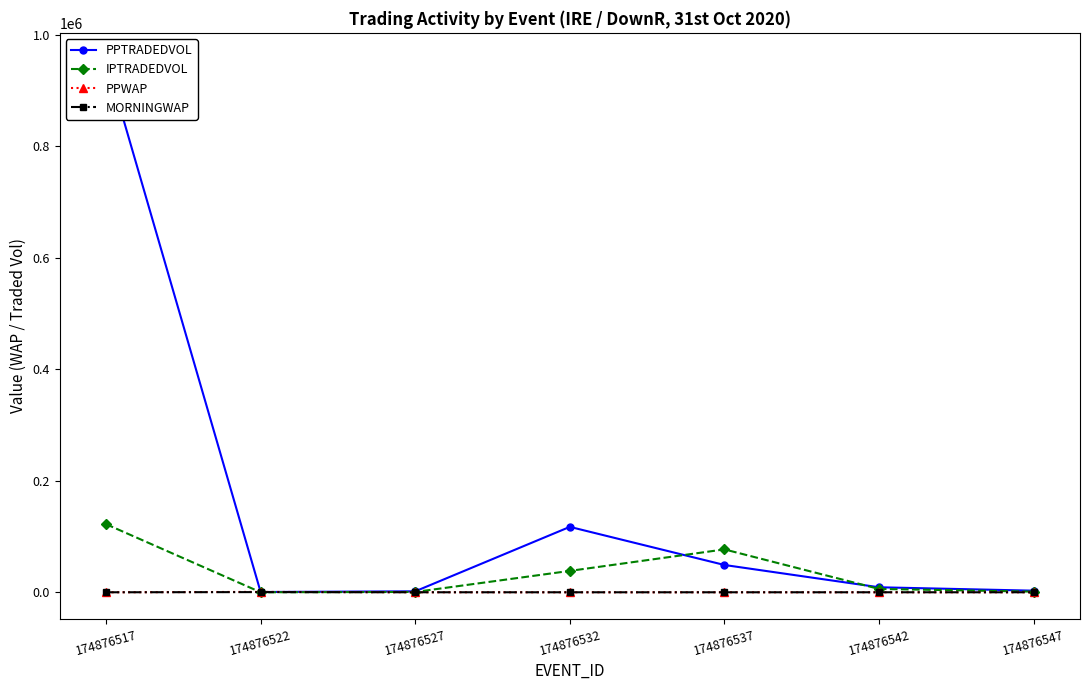

What is the sum of all MORNINGWAP values?

424.9